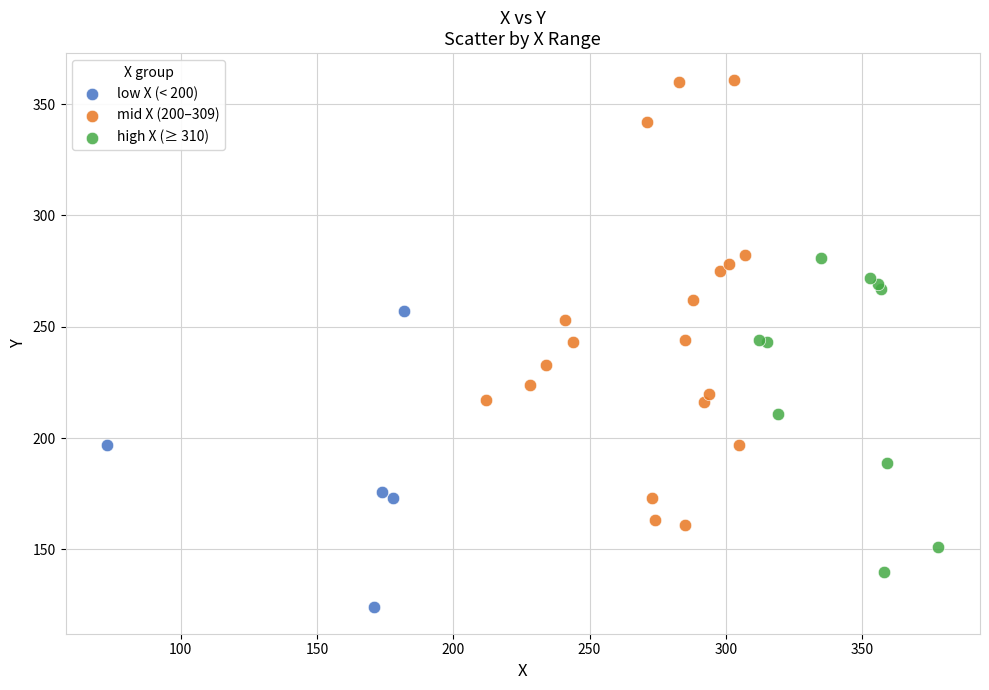

Which series reaches the minimum Y coordinate?

low X (< 200)